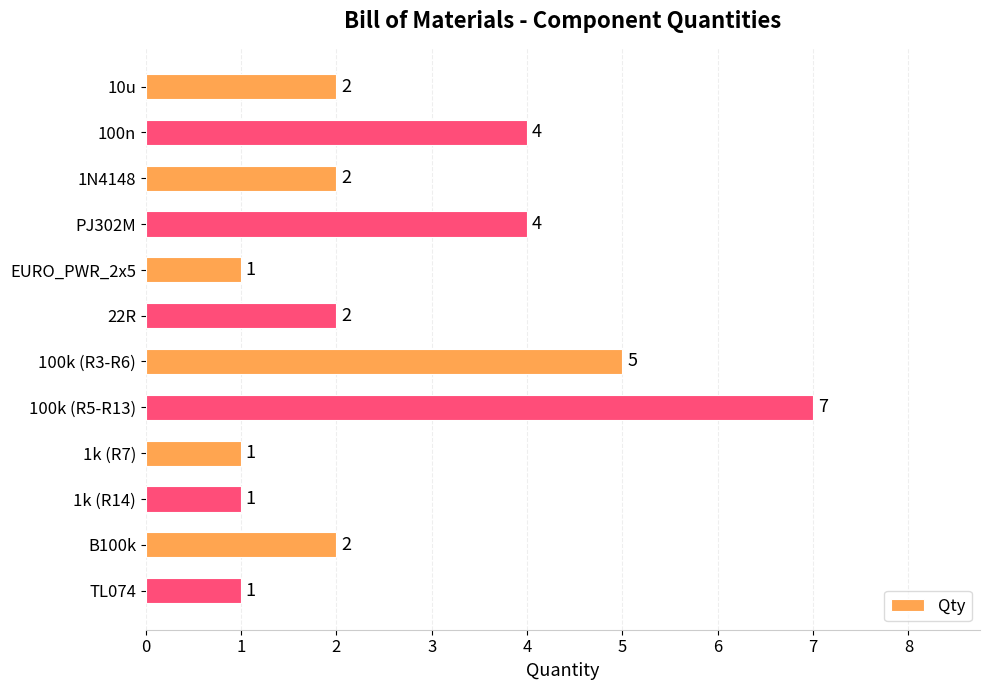

What value does the data have at 100n?

4